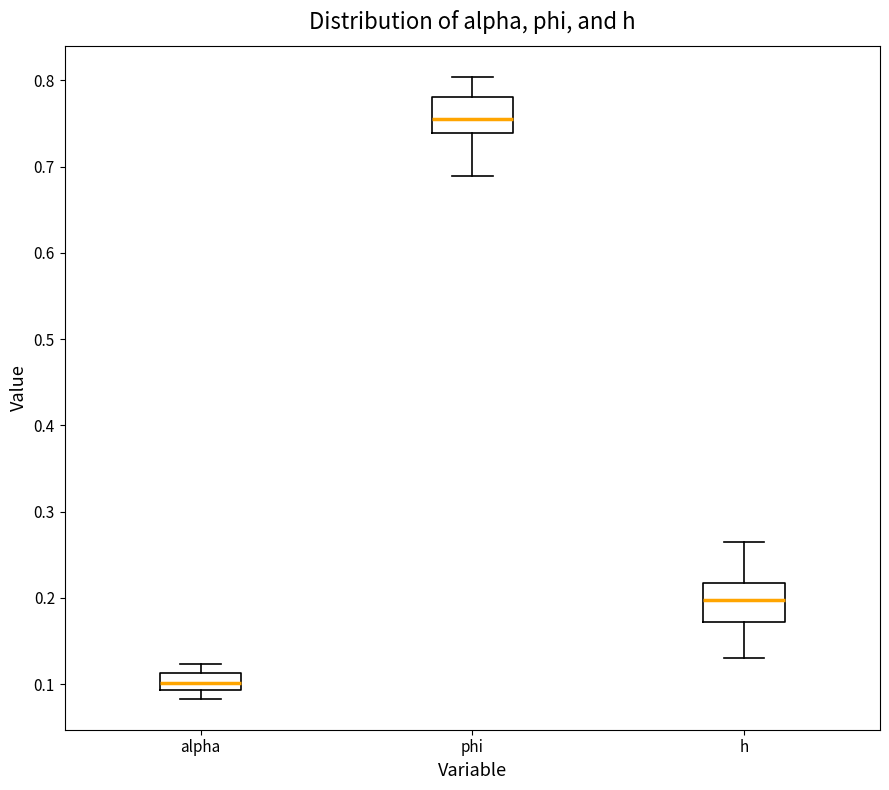

Reading left to right, read every box against the y-axis: the position of its median line, the range the box covers, and the ends of its whiskers. The values are not printed on the chart, so give them approximately, as read against the axis.

alpha: median 0.10, box 0.09 to 0.11, whiskers 0.08 to 0.12
phi: median 0.76, box 0.74 to 0.78, whiskers 0.69 to 0.80
h: median 0.20, box 0.17 to 0.22, whiskers 0.13 to 0.26